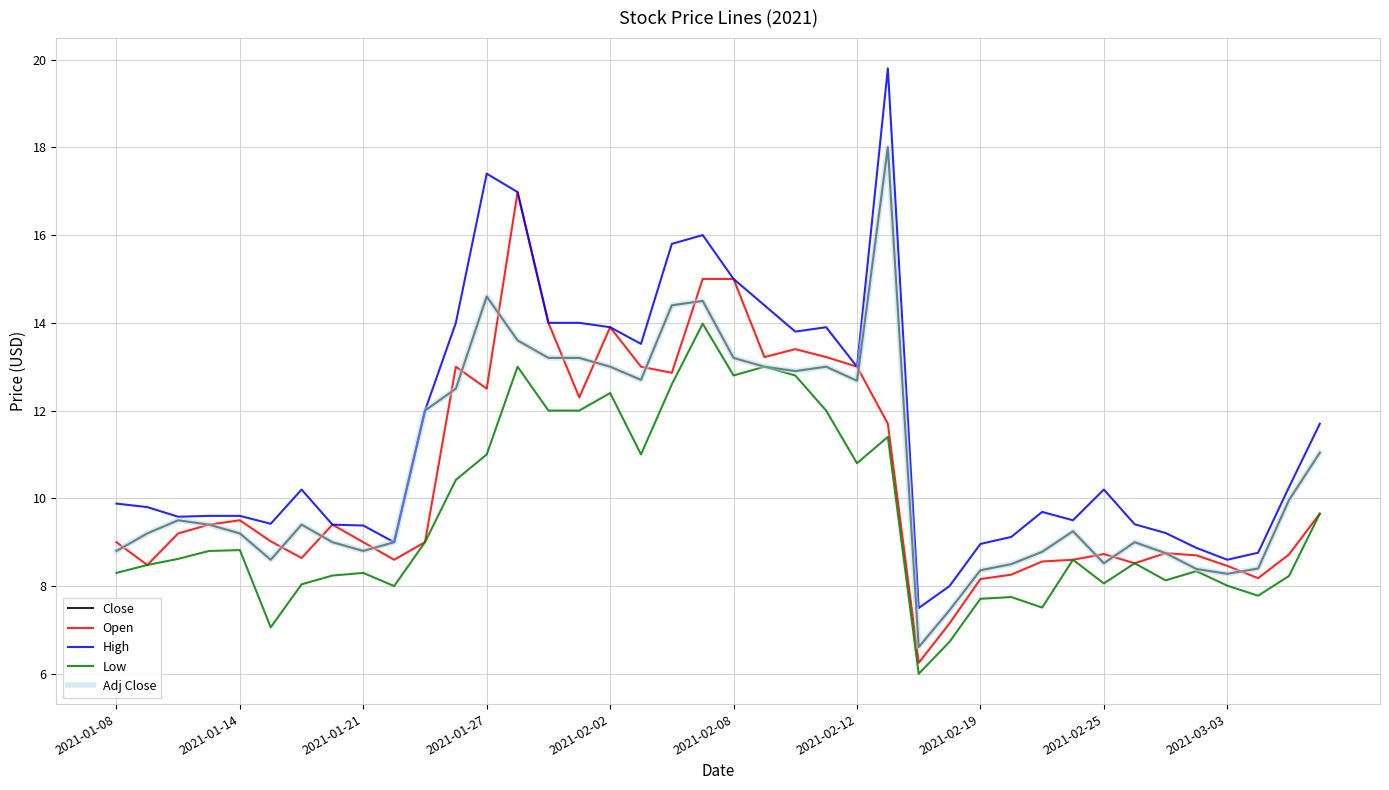

True or false: Low and Adj Close cross at least once.

False